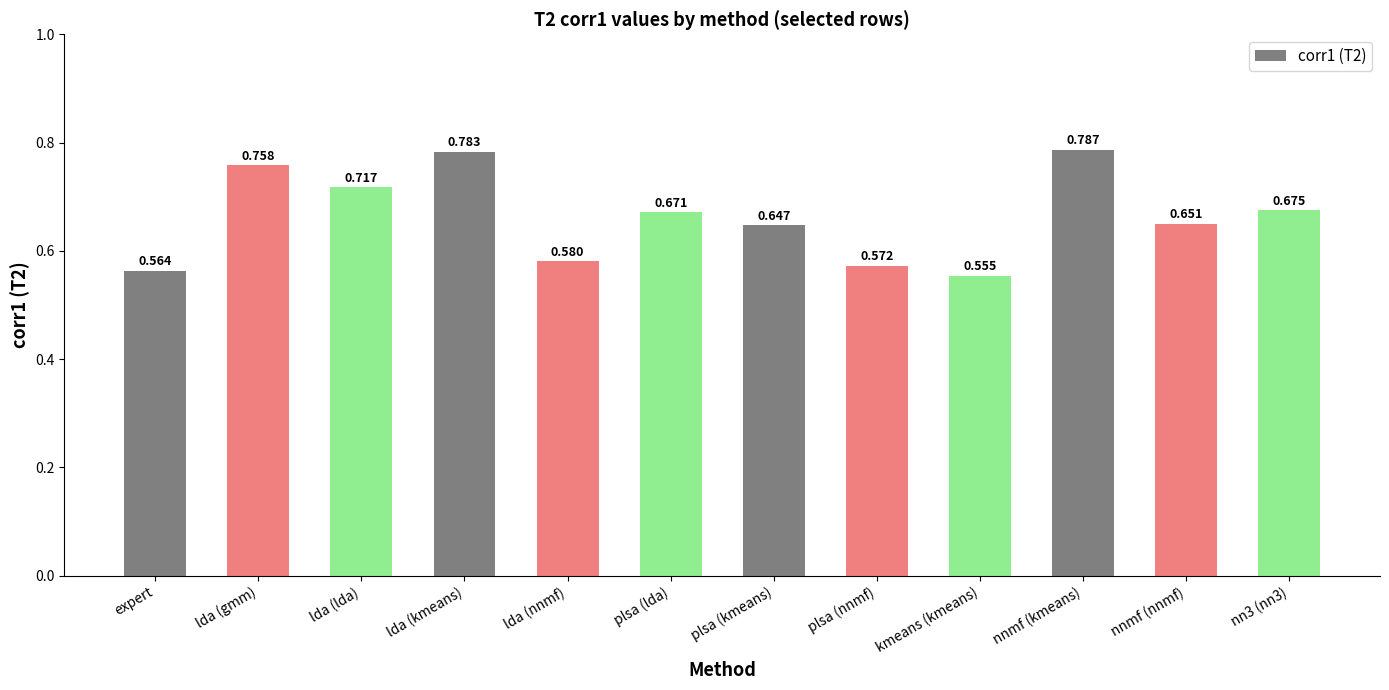

The value at lda (lda) is 1.0. True or false?

False